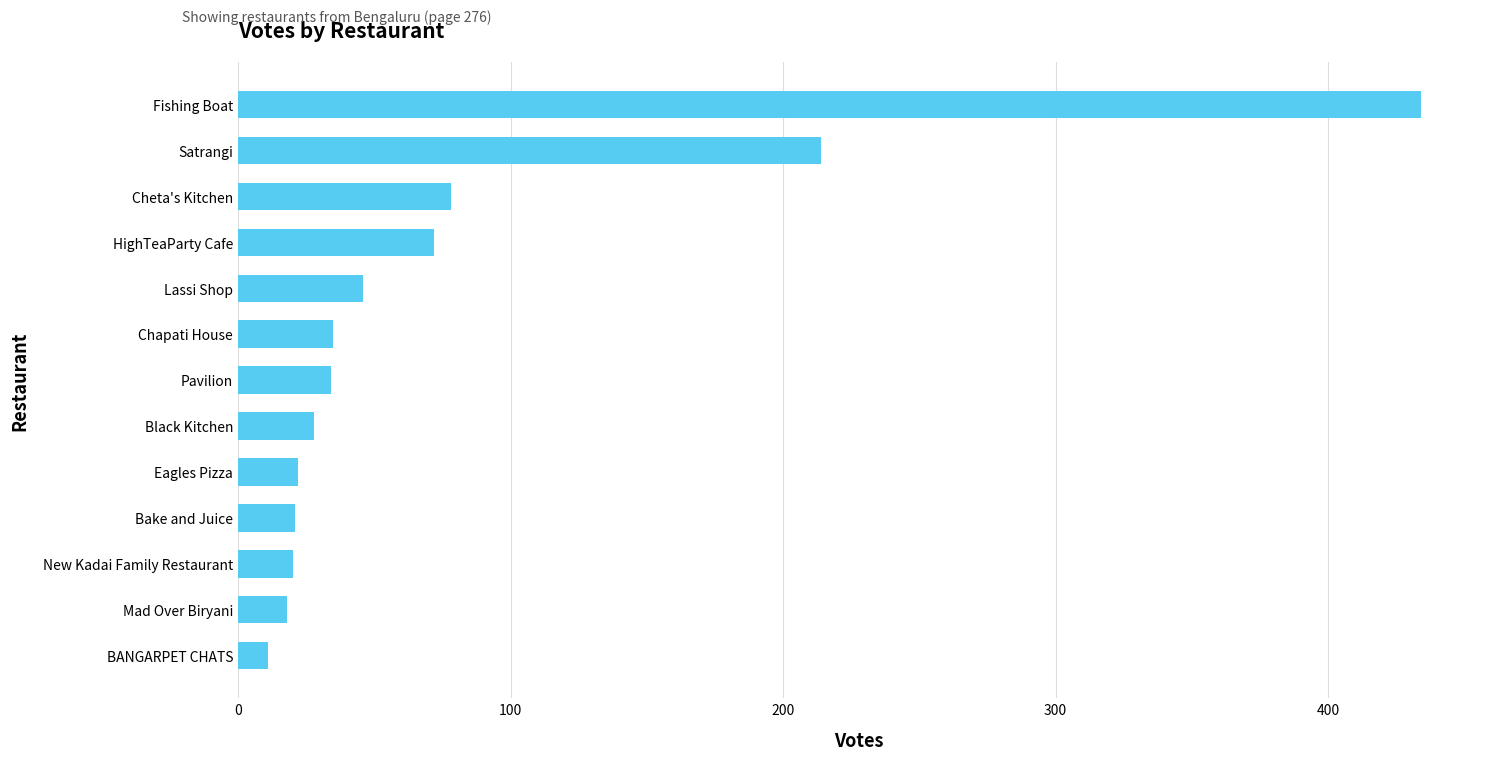

What is the smallest value displayed?

11